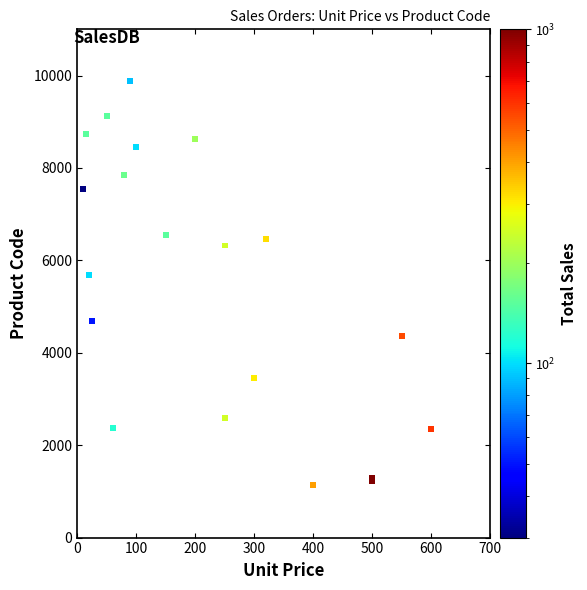

What Y value in the scatter plot is closest to 5505?

5678